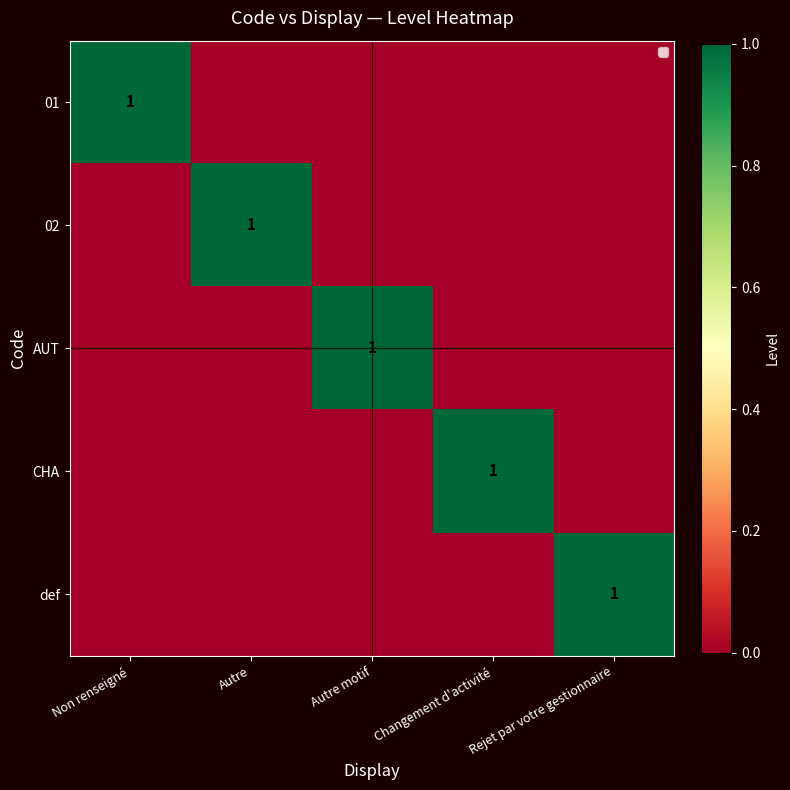

Count the number of categories in the chart.

5